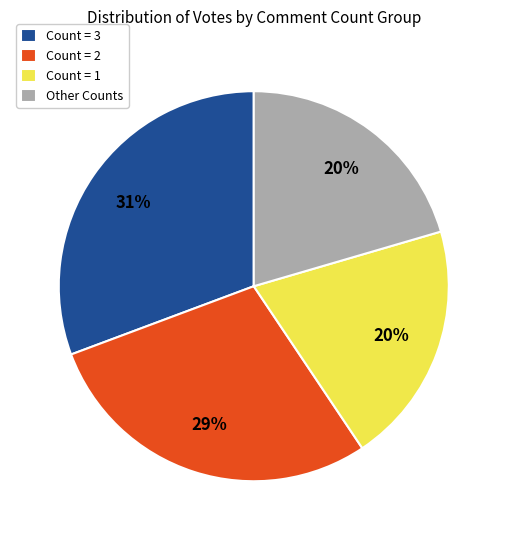

To the nearest percent, what is the difference between the largest and smallest slice percentages?

11%